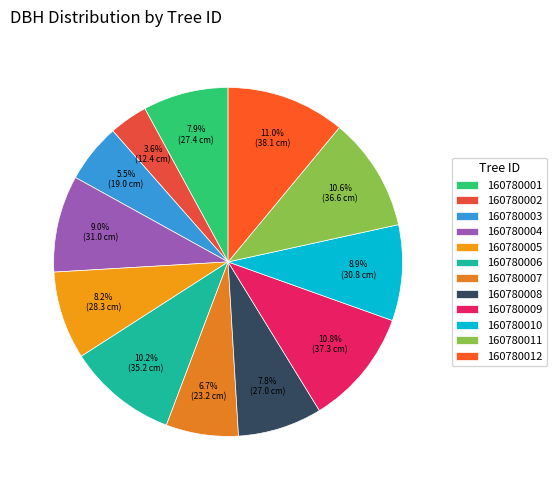

The 160780005 slice represents 22% of the pie. True or false?

False